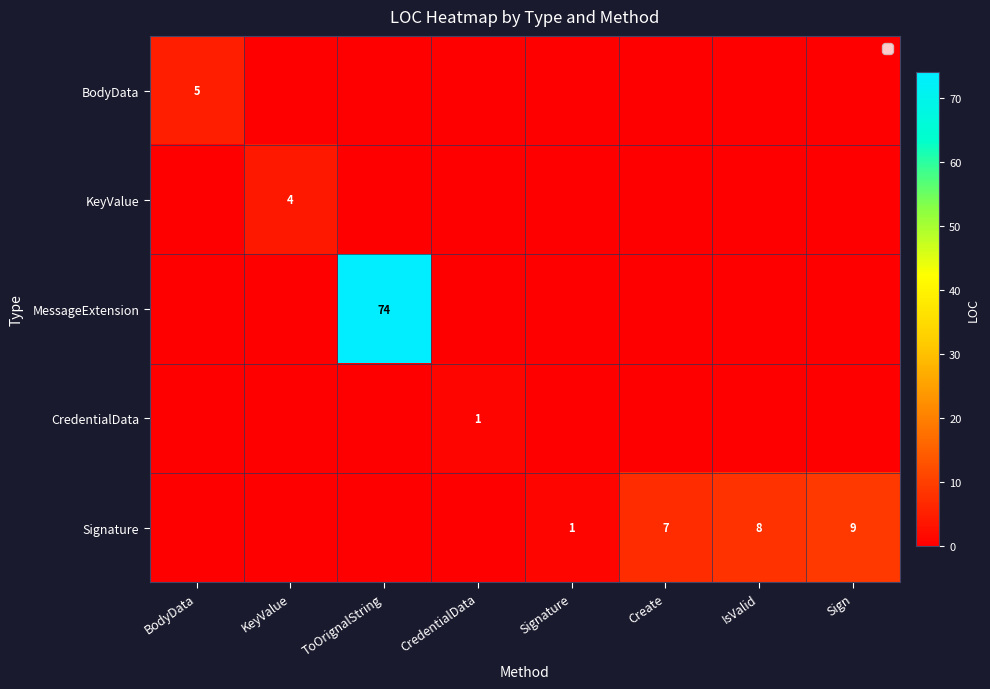

True or false: Signature has a value of 8 at IsValid.

True